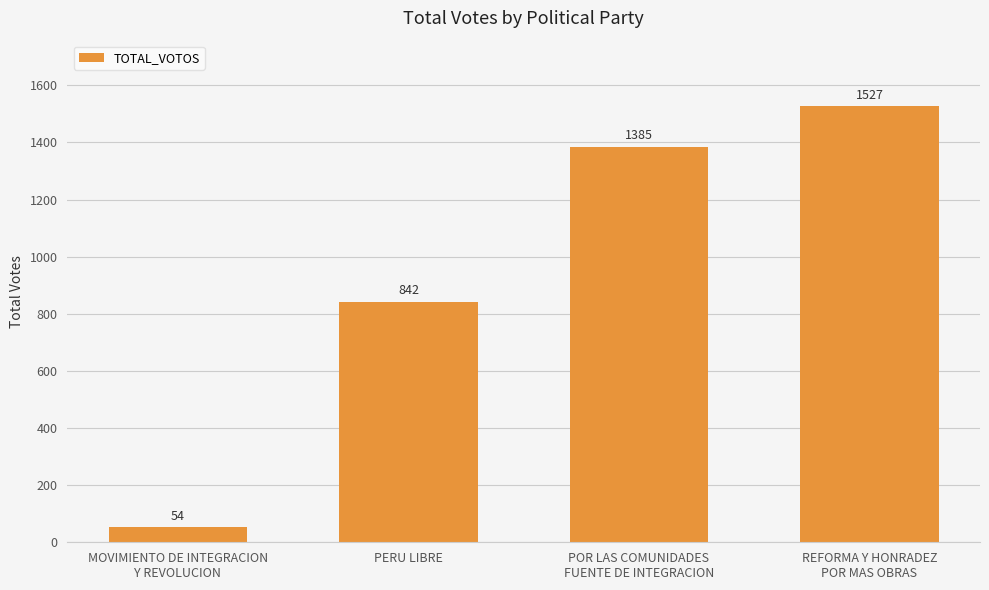

How many distinct data groups are displayed?

1